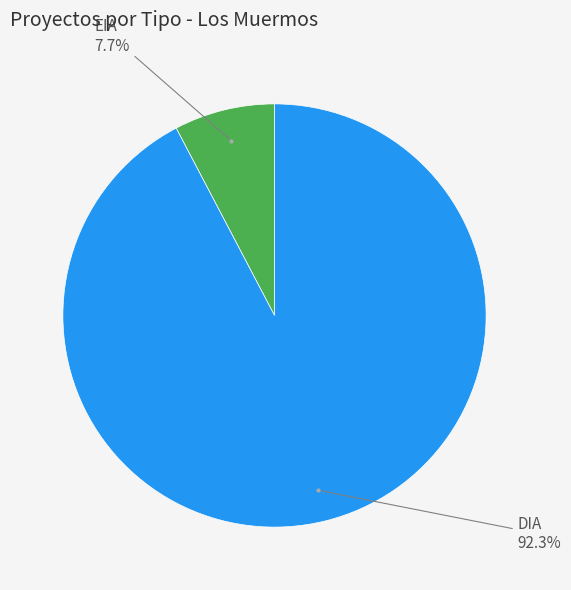

Is there any slice that represents more than half of the pie?

Yes